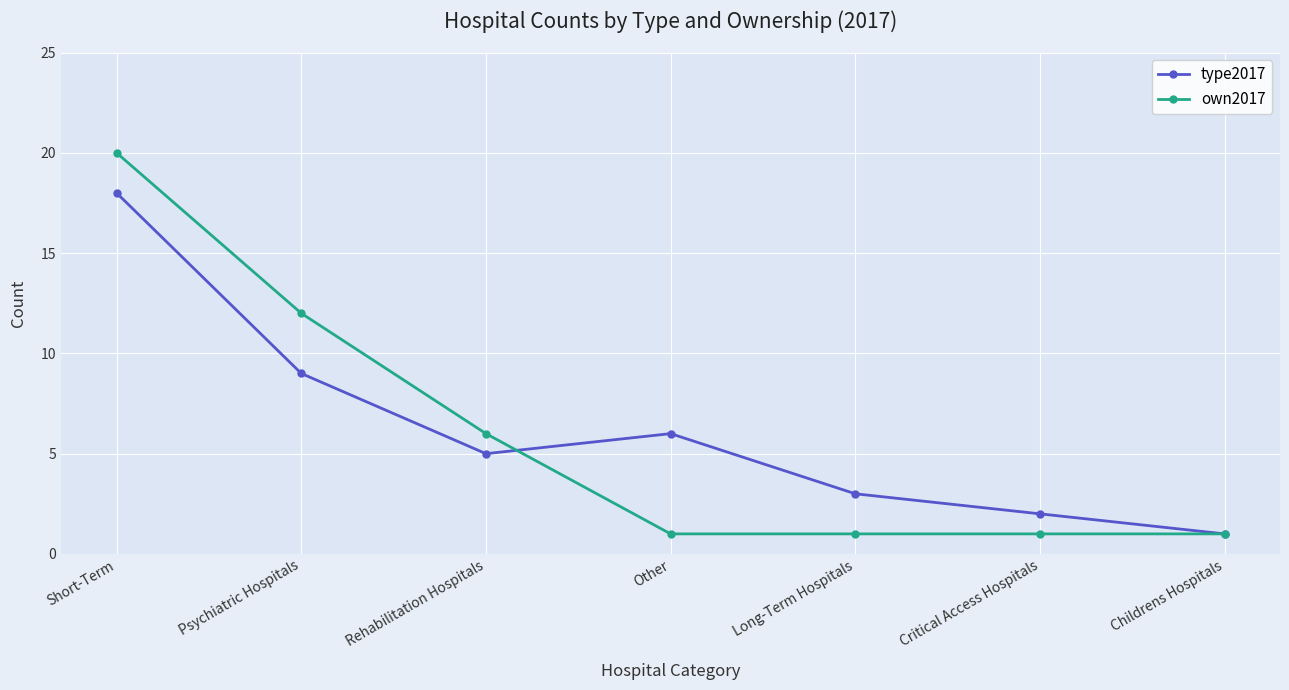

The type2017 series shows 8 at Rehabilitation Hospitals. True or false?

False